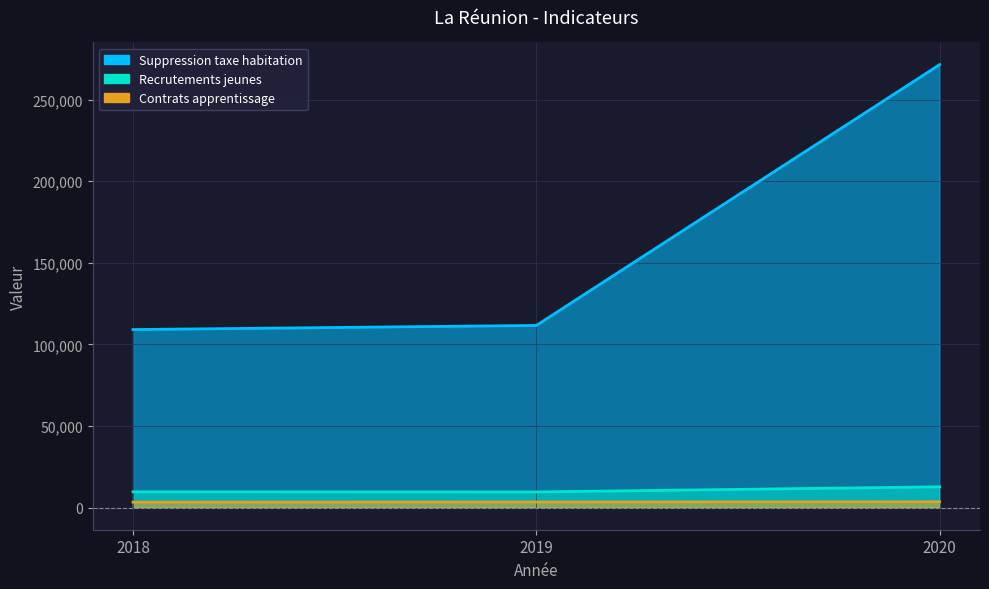

Which category has the lowest value in the Suppression taxe habitation series?

2018